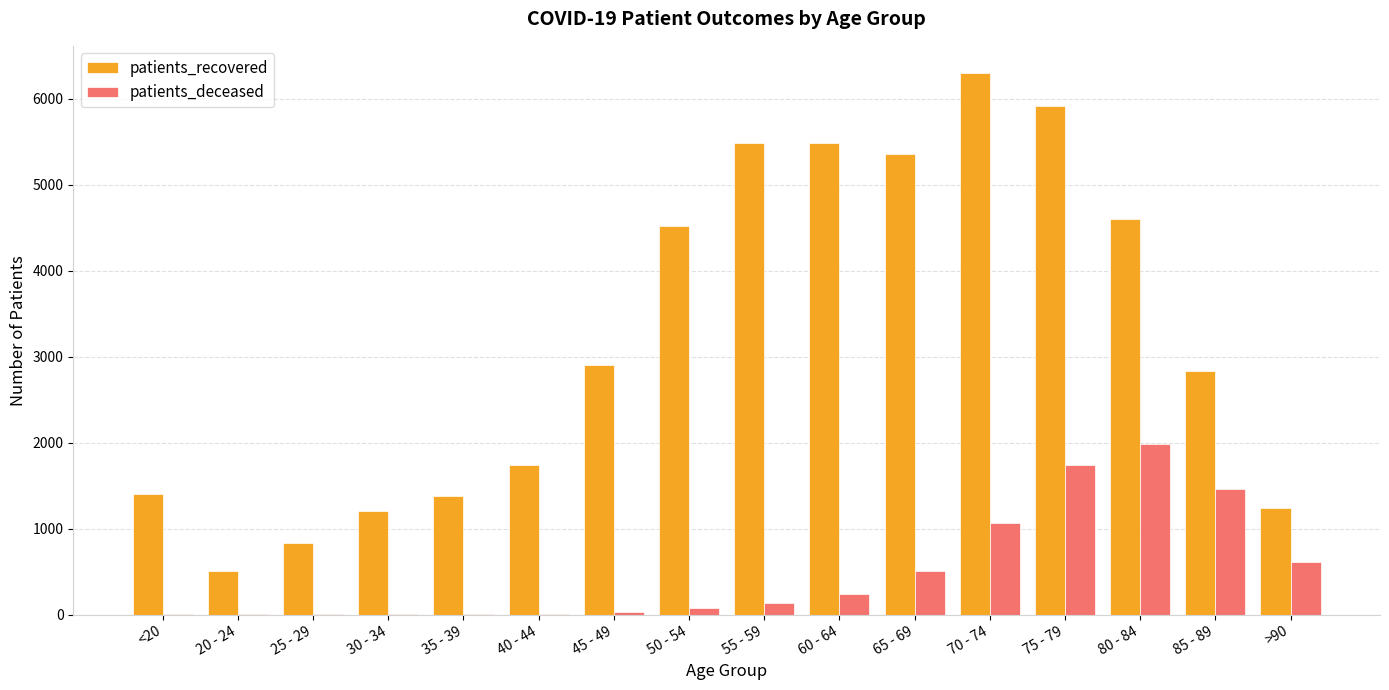

At which category is the sum across all series the highest?

75 - 79